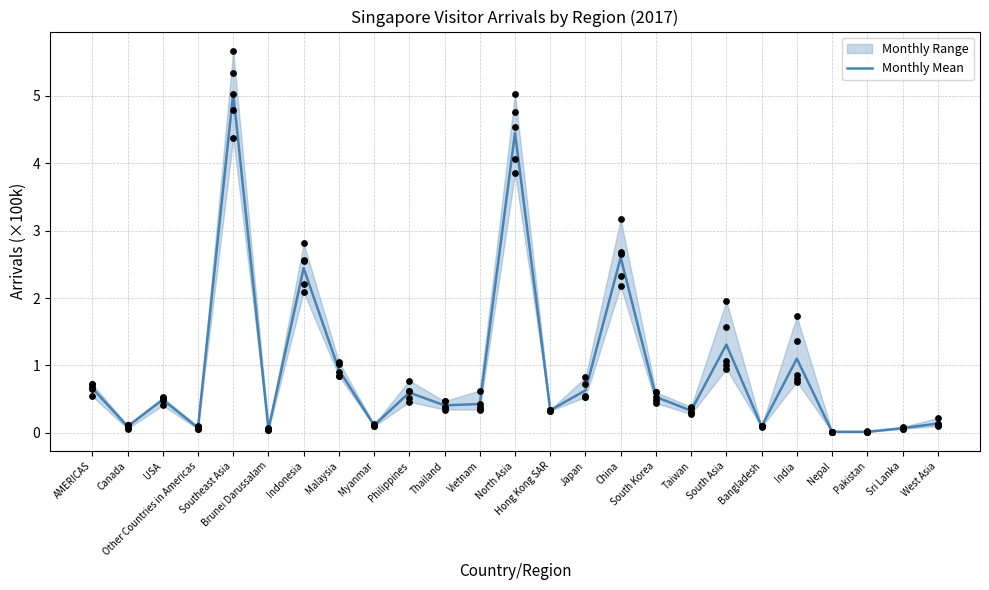

Which has a higher value, Indonesia or Pakistan?

Indonesia